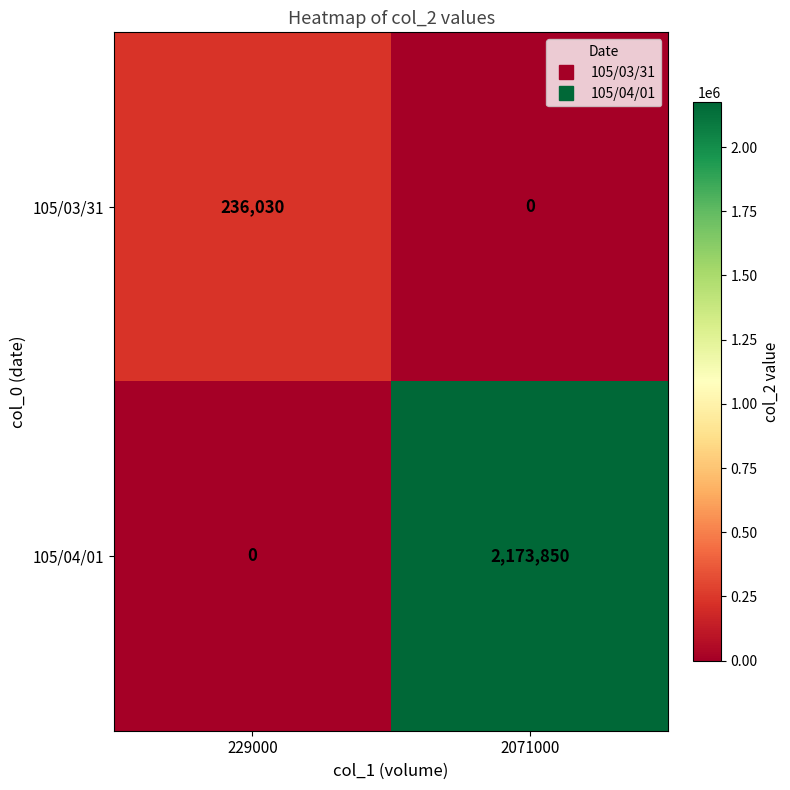

What is the difference between the 105/04/01 values at 2071000 and 229000?

2173850